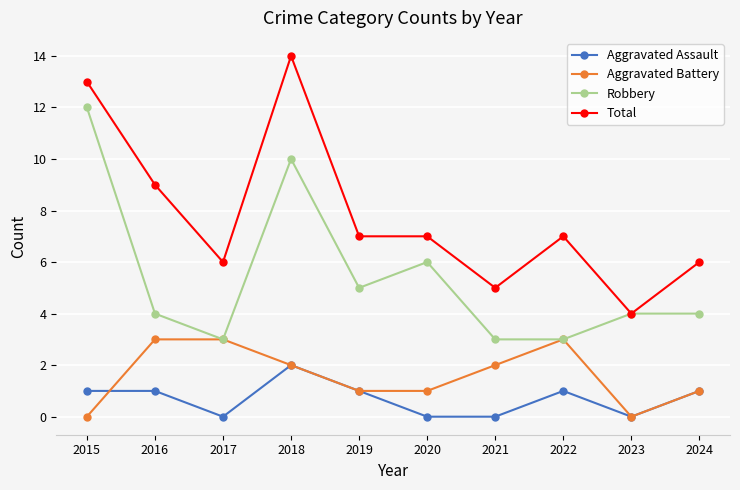

Which series has the widest spread of values?

Total